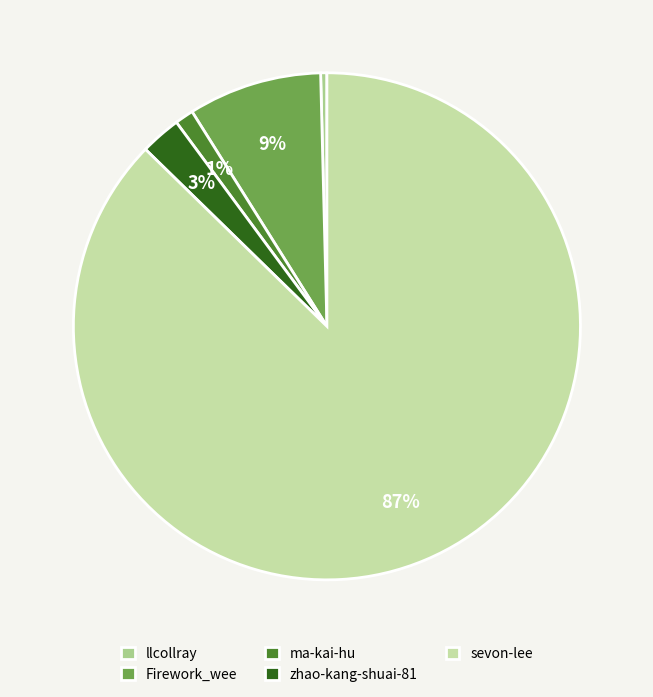

What is the majority slice?

sevon-lee